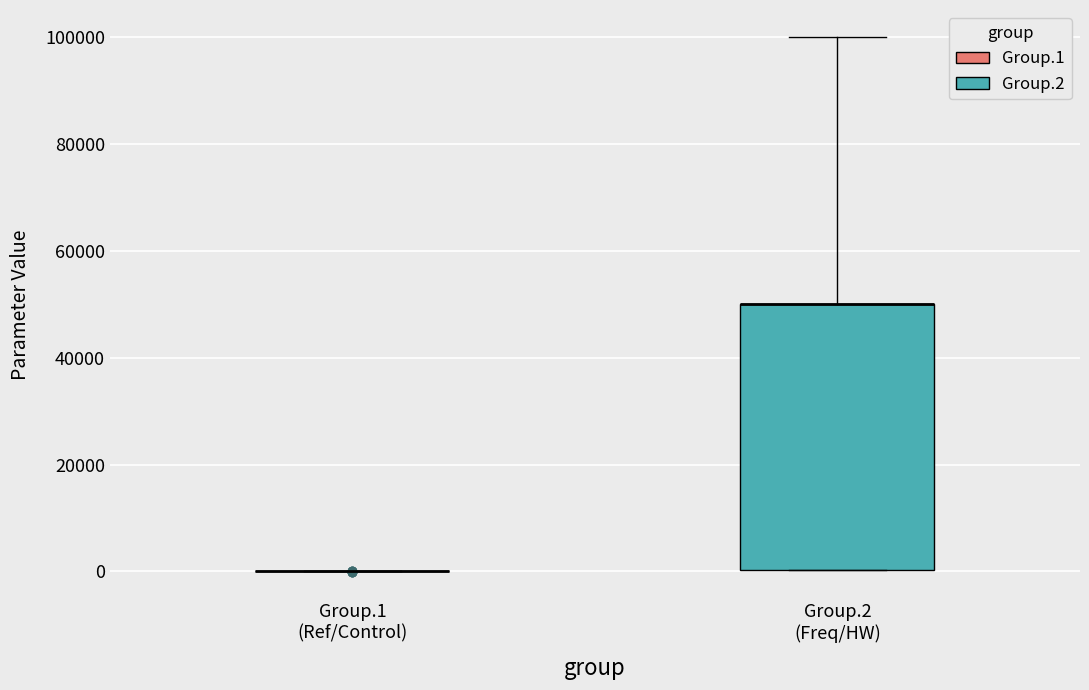

Reading left to right, transcribe this box plot: for each box, give where its median line is, the range the box spans, and where its two whiskers end, as read against the y-axis. The values are not printed on the chart, so give them approximately, as read against the axis.

Group.1 (Ref/Control): box collapsed to a line at 0, whiskers 0 to 0
Group.2 (Freq/HW): median 50000 (drawn on the box's upper edge), box 0 to 50000, whiskers 0 to 100000